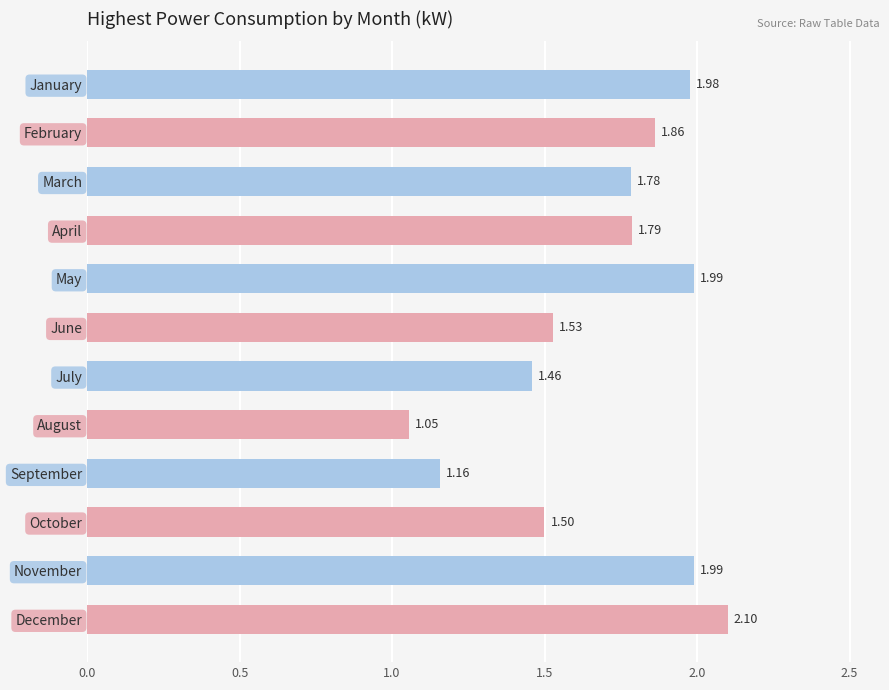

At which label is the value closest to 1?

August